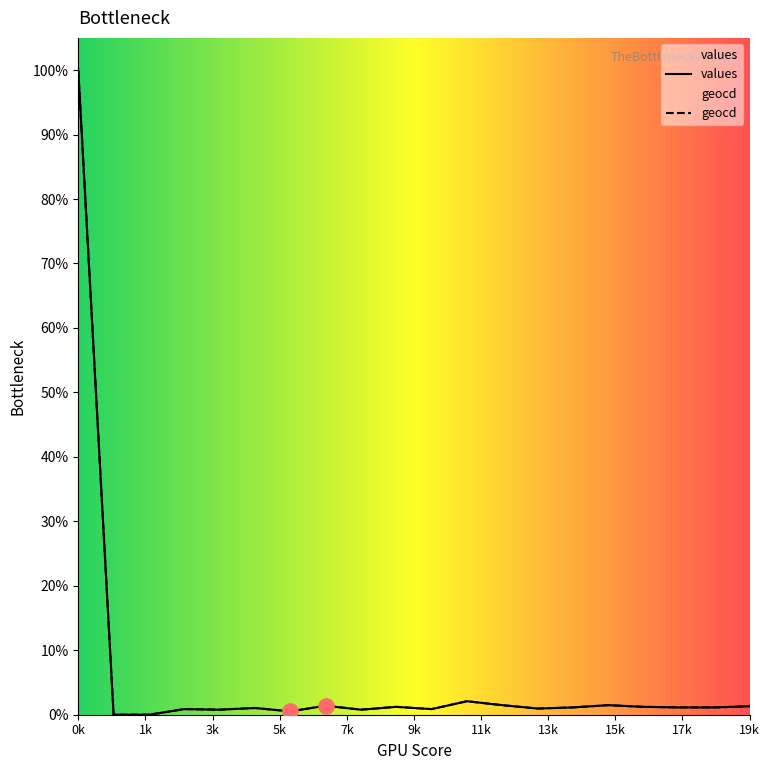

Is the value of values at 18 greater than the value of geocd at 16?

No